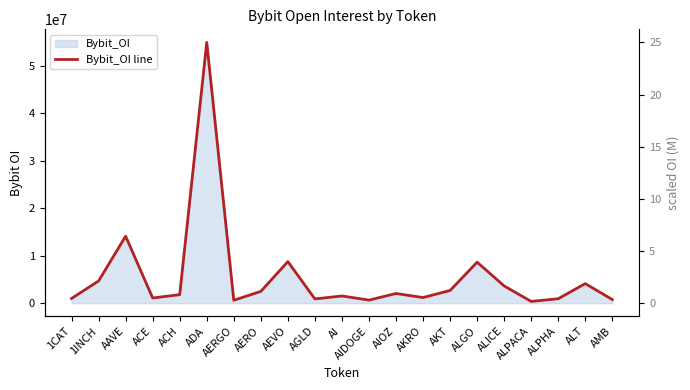

What is the difference between the second highest and second lowest values?

13483948